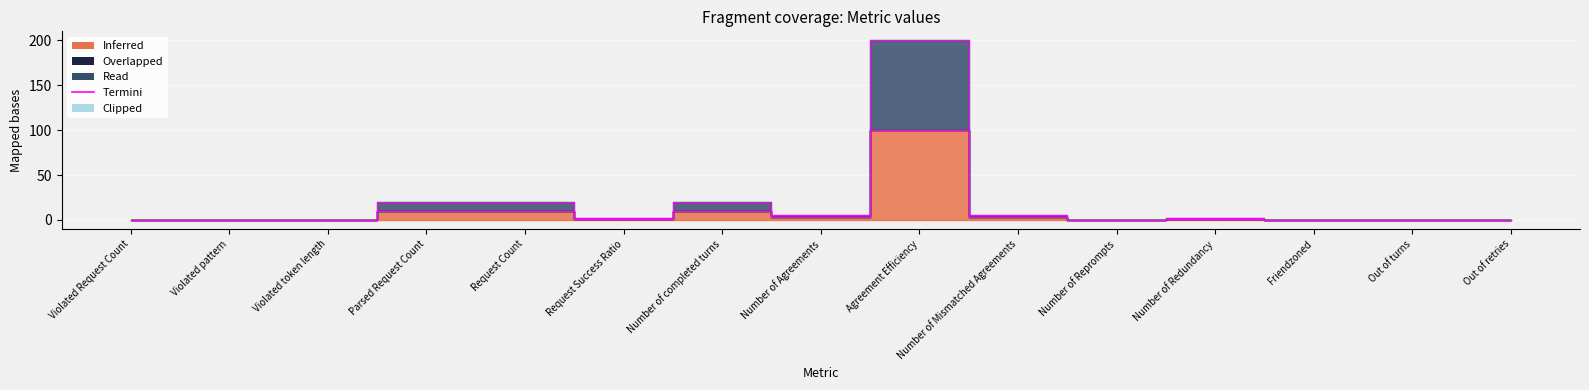

How many interior local valleys does the Read series have?

3